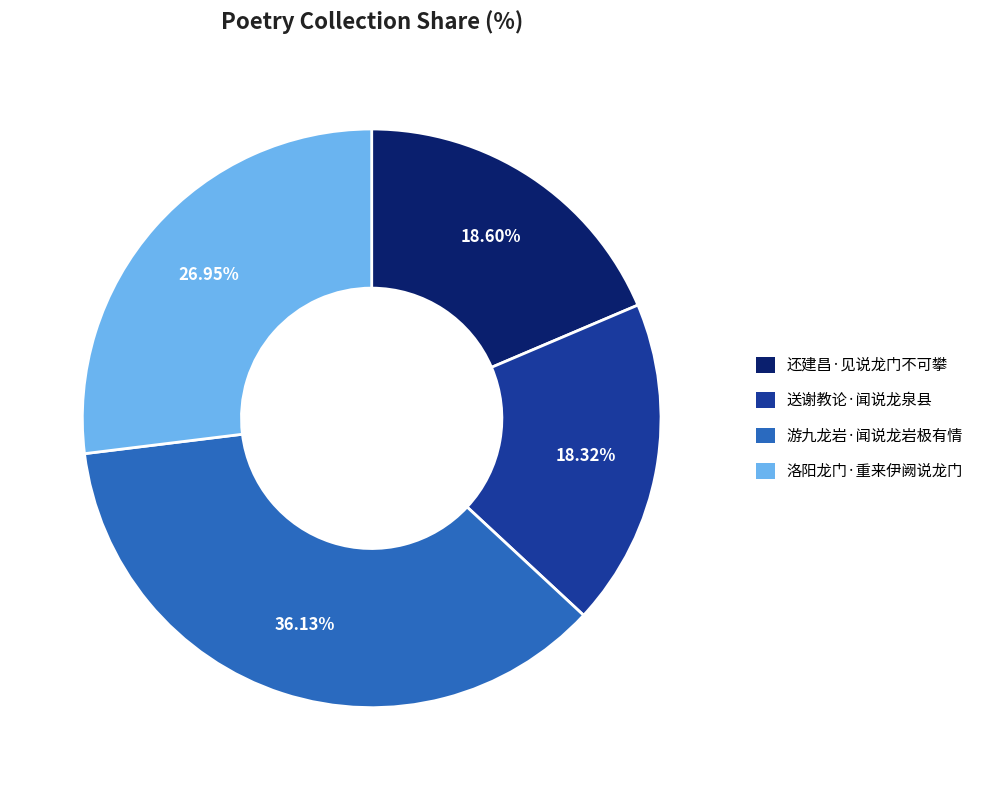

Which slice is the largest?

游九龙岩·闻说龙岩极有情